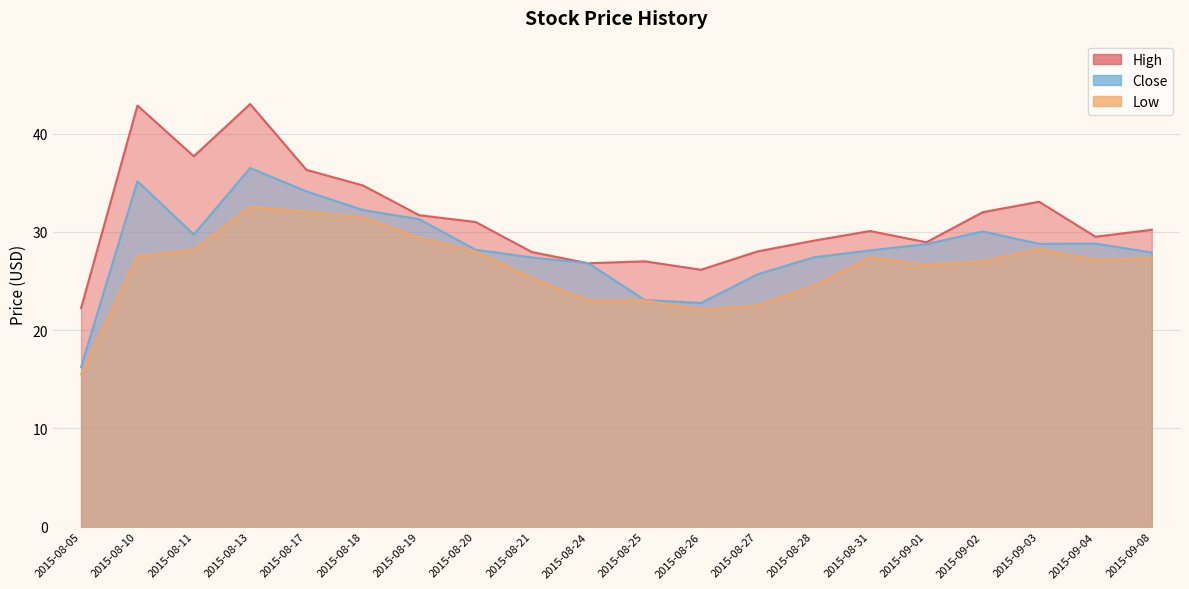

At 2015-08-28, list the series in order from largest to smallest.

High, Close, Low